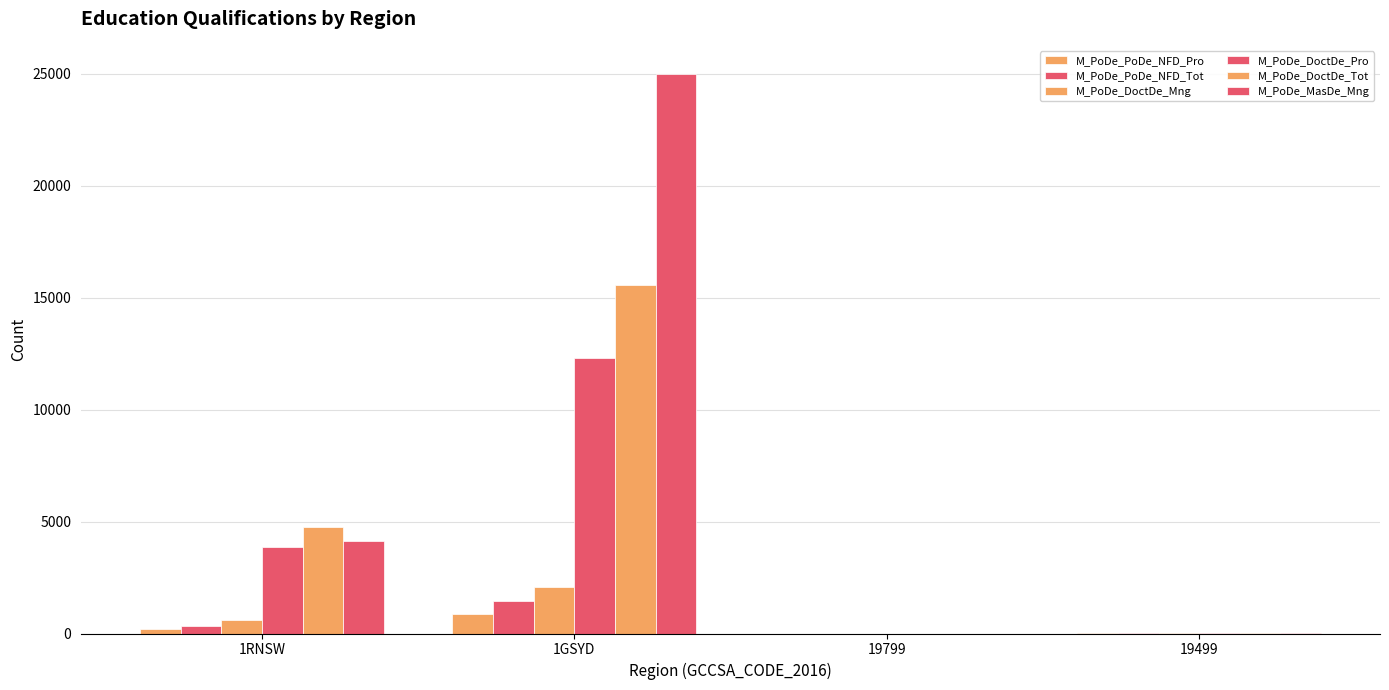

Which has a higher value, 19799 or 1GSYD?

1GSYD